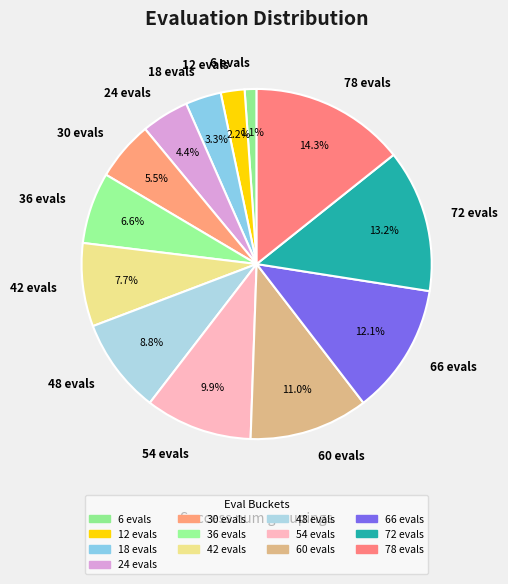

Does 72 evals account for over 50% of the chart?

No